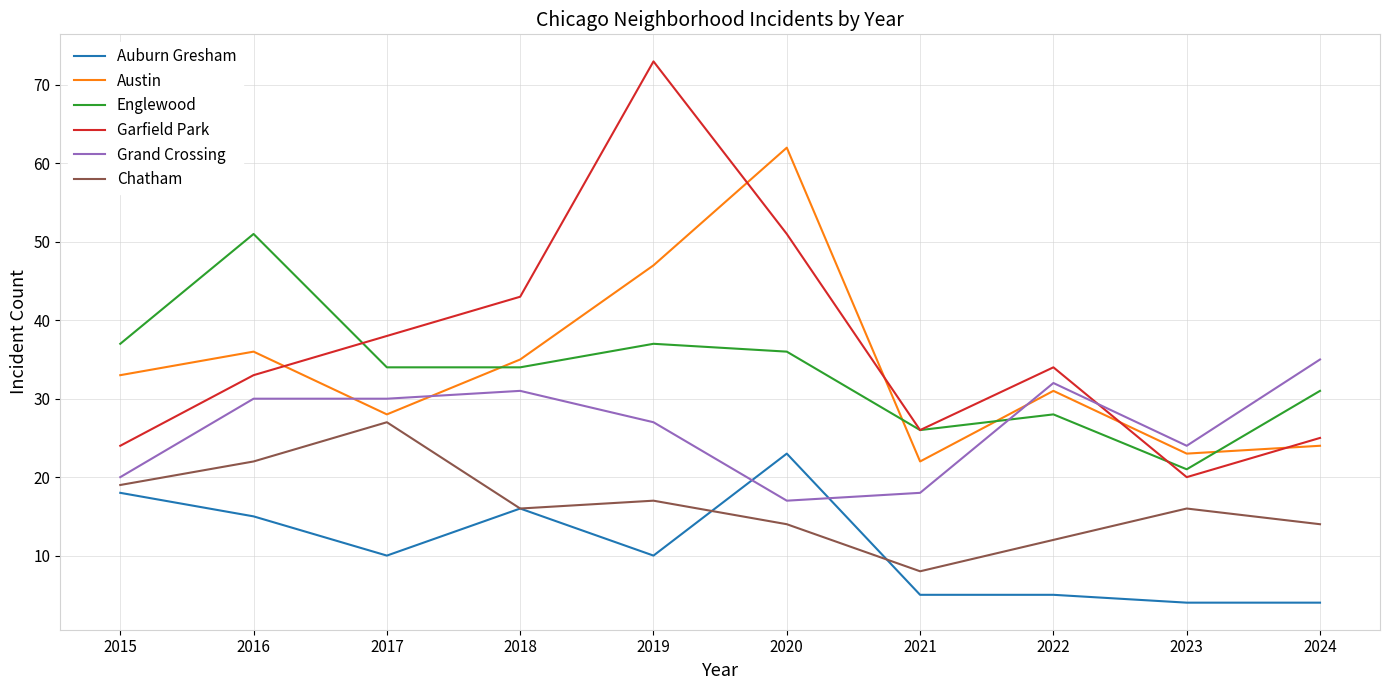

Is it true that Austin equals 35 at 2024?

False